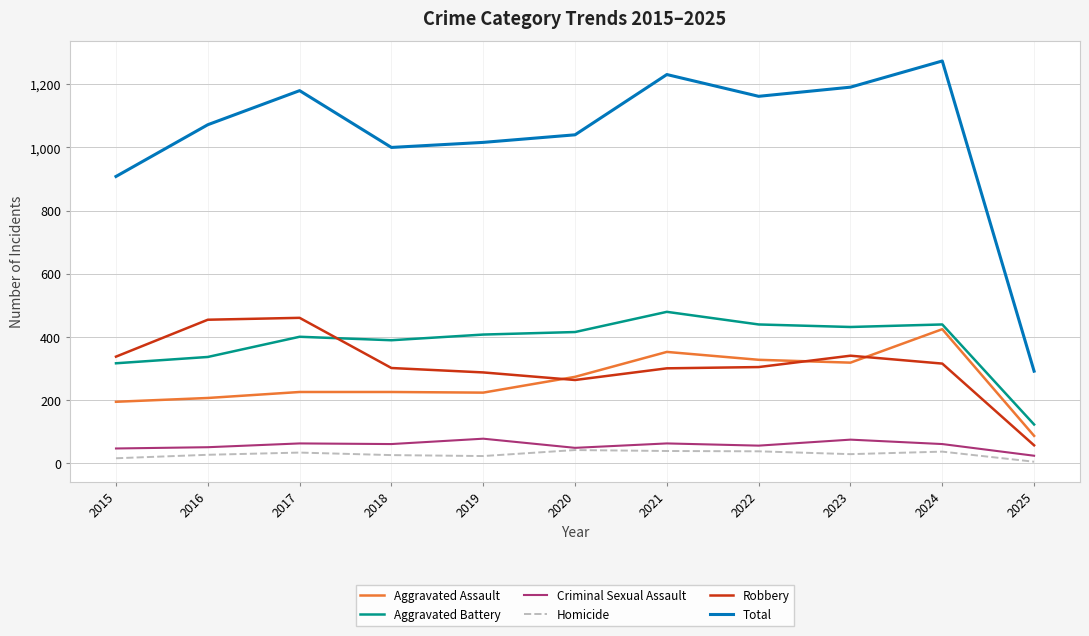

What is the spread (max minus min) of values at 2024?

1238